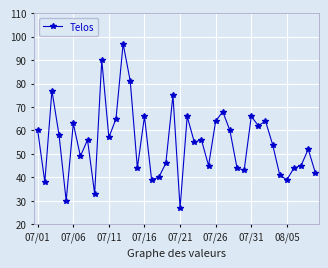

How many lines are shown in the chart?

1